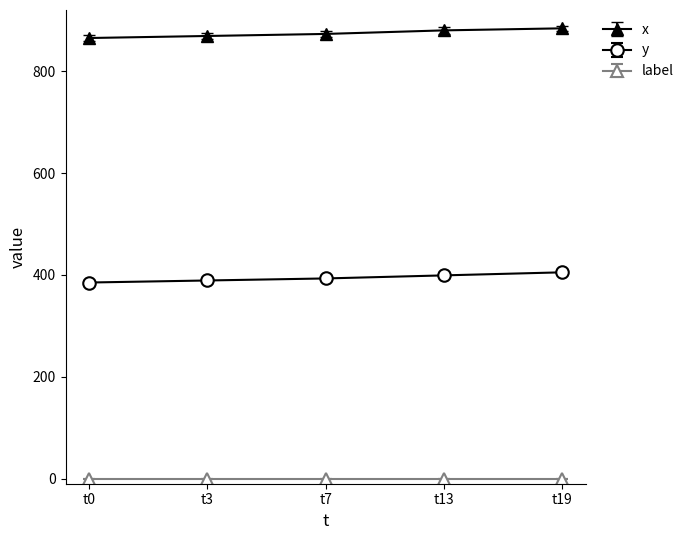

Rank the series by their maximum value, from highest to lowest.

x, y, label